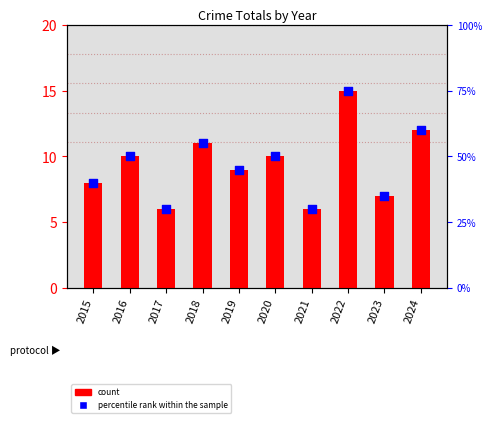

Is the value of percentile rank within the sample at 2018 greater than the value of count at 2022?

Yes